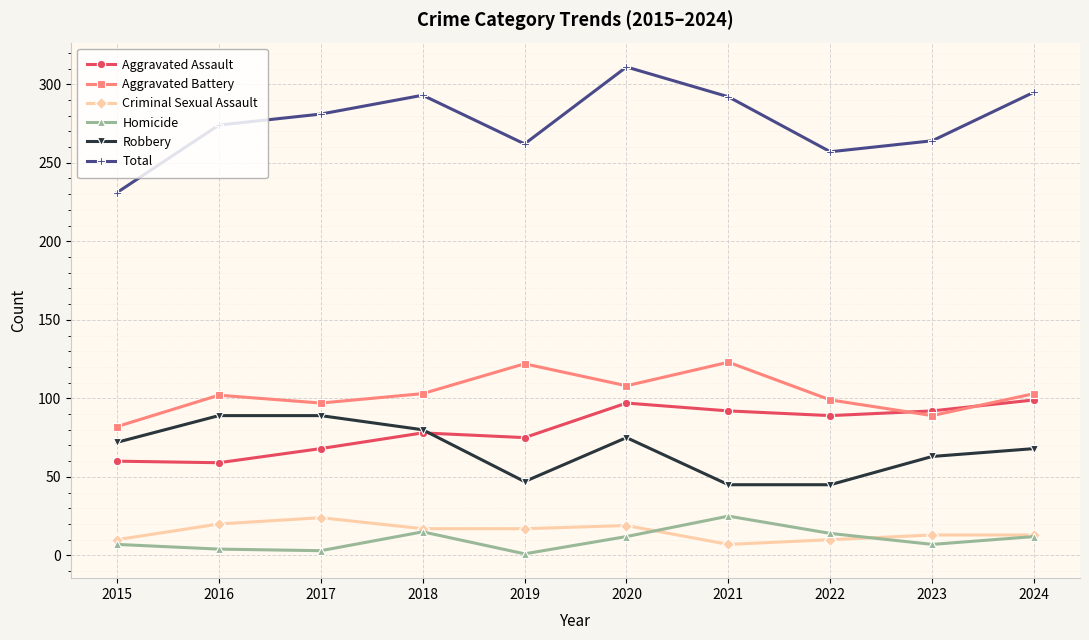

True or false: Aggravated Battery has a value of 102 at 2016.

True